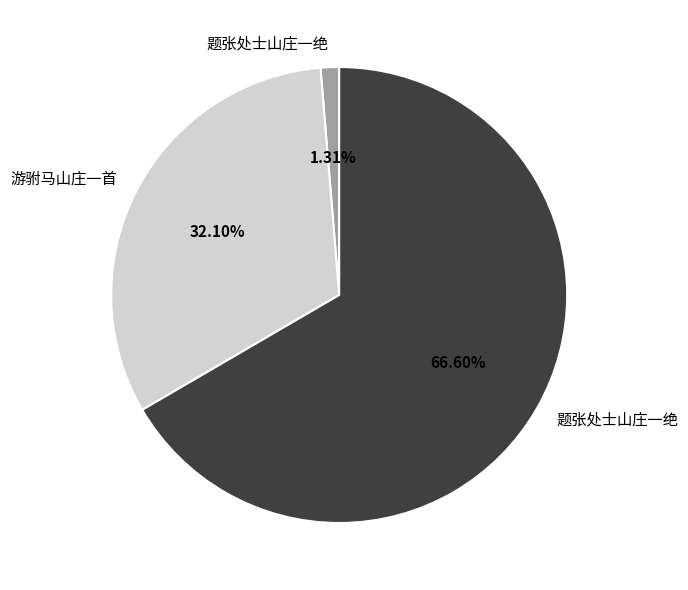

Does any single category account for the majority?

Yes